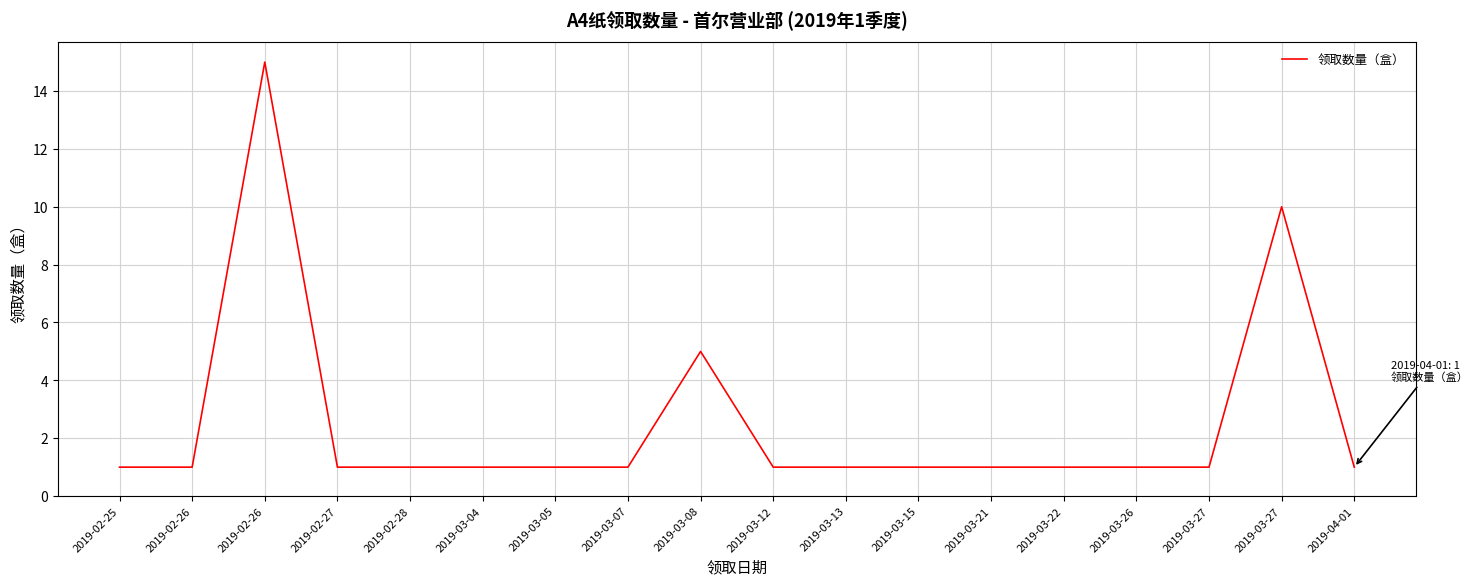

Does the chart display data point markers on the line(s)?

No